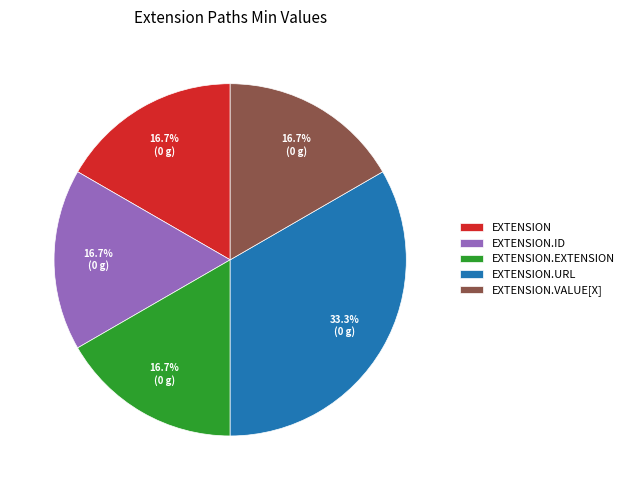

To the nearest percent, what is the average slice percentage?

20%